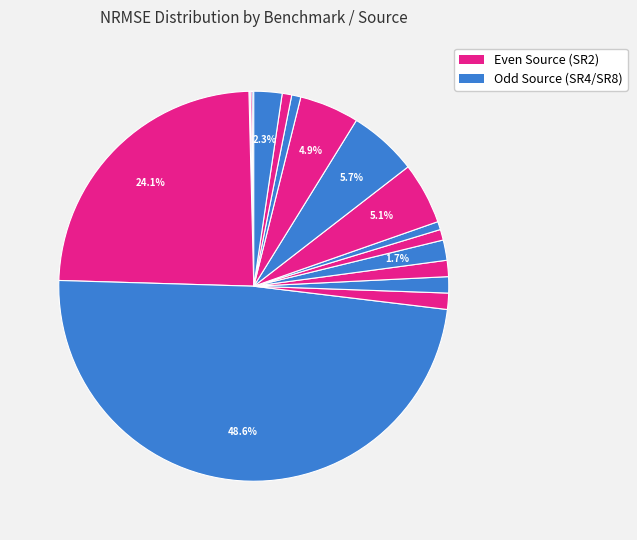

How many slices are in this pie chart?

18